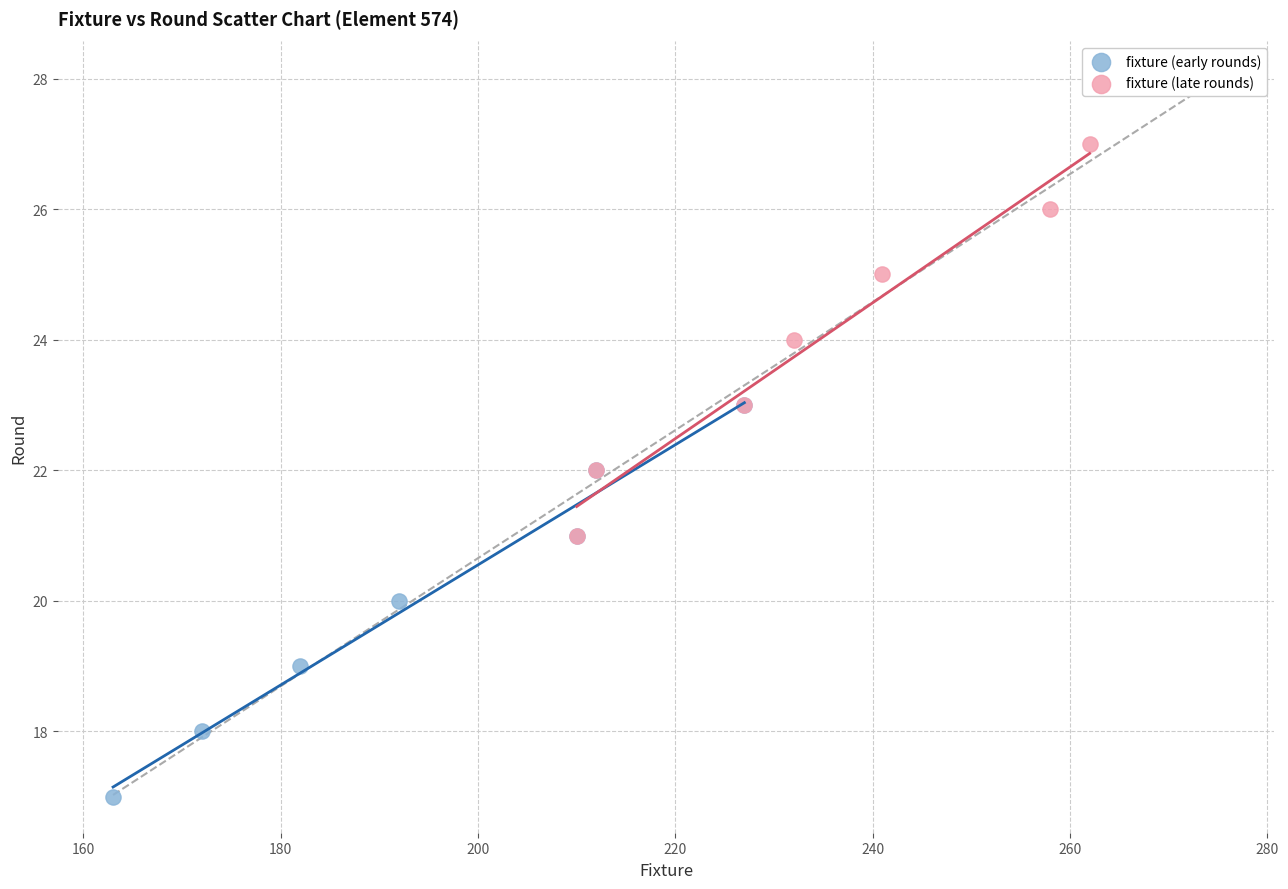

Which series contains the lowest Y value?

fixture (early rounds)